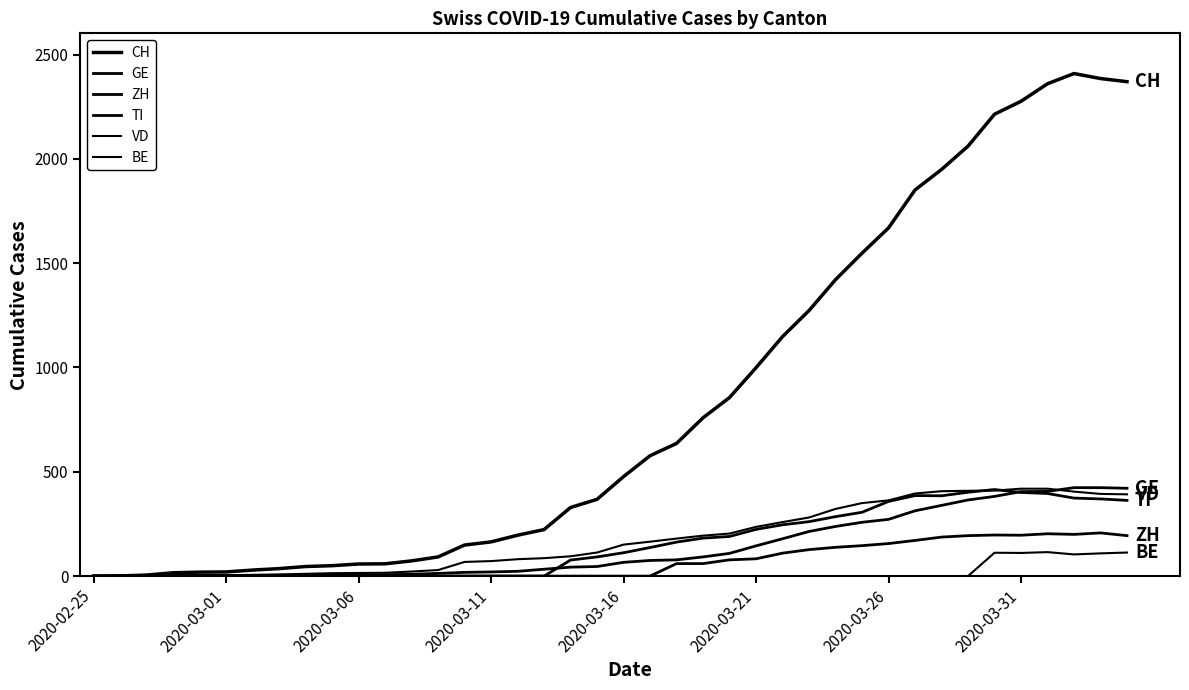

Does the chart have visible grid lines?

No